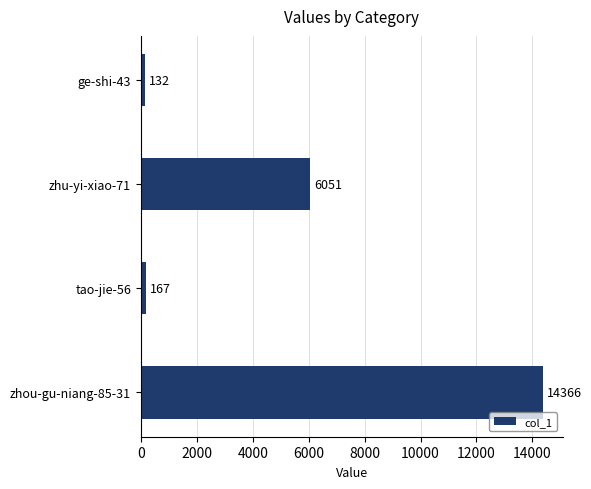

Rank the categories by value from highest to lowest.

zhou-gu-niang-85-31, zhu-yi-xiao-71, tao-jie-56, ge-shi-43